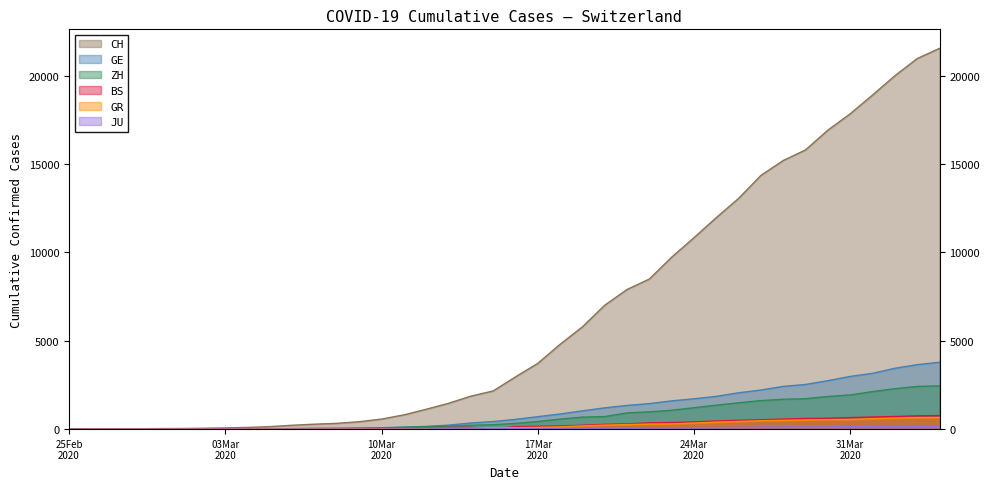

Reading left to right, extract all data points from this chart.

CH: 0	4	8	20	30	36	50	69	97	142	219	280	327	419	569	806	1124	1461	1866	2160	2954	3722	4801	5788	7014	7904	8498	9735	10838	11975	13064	14367	15207	15809	16928	17852	18915	20005	20978	21554
GE: 0	1	1	5	9	10	11	14	16	20	30	43	45	60	79	113	154	225	347	430	551	705	857	1035	1204	1342	1445	1600	1717	1856	2057	2215	2419	2530	2743	2984	3160	3445	3650	3788
ZH: 0	0	2	2	6	7	10	13	15	23	29	34	40	49	62	101	140	163	218	250	326	429	568	679	711	919	978	1067	1213	1357	1489	1616	1690	1722	1848	1936	2125	2289	2417	2450
GR: 0	2	2	6	6	6	9	9	12	14	16	17	18	18	22	31	43	53	56	71	84	101	128	182	226	258	284	300	343	393	433	474	495	519	535	547	592	622	649	657
BS: 0	0	1	1	1	1	1	3	3	8	15	21	24	28	33	49	73	92	100	0	143	164	181	220	270	297	356	374	410	462	501	530	569	605	617	653	687	714	754	767
JU: 0	0	1	1	1	1	1	2	2	4	4	5	5	7	7	7	12	17	18	19	25	29	32	36	44	54	61	69	82	92	100	114	119	127	128	140	145	149	149	154